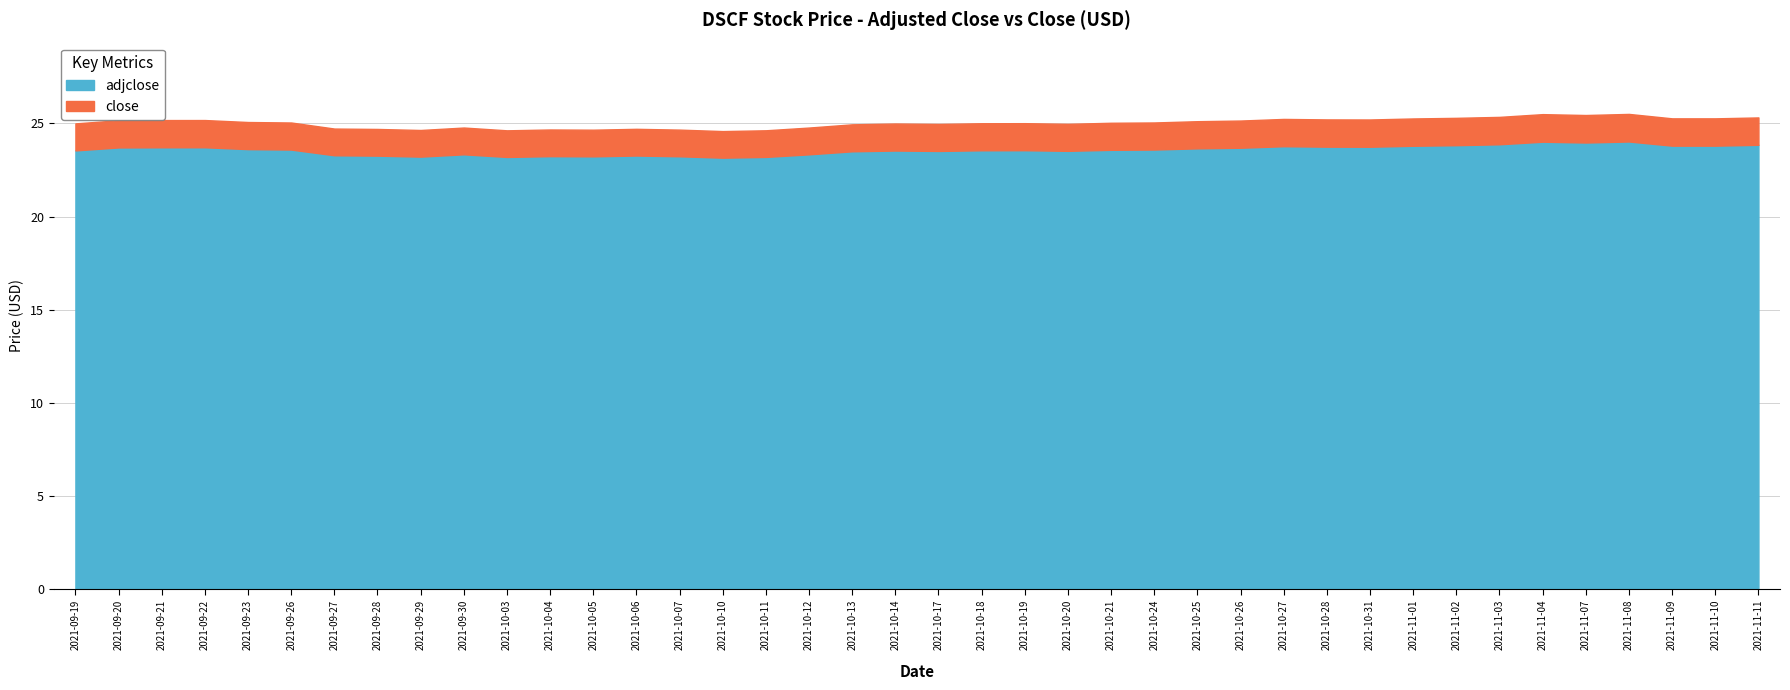

At 2021-10-31, list the series in order from smallest to largest.

adjclose, close